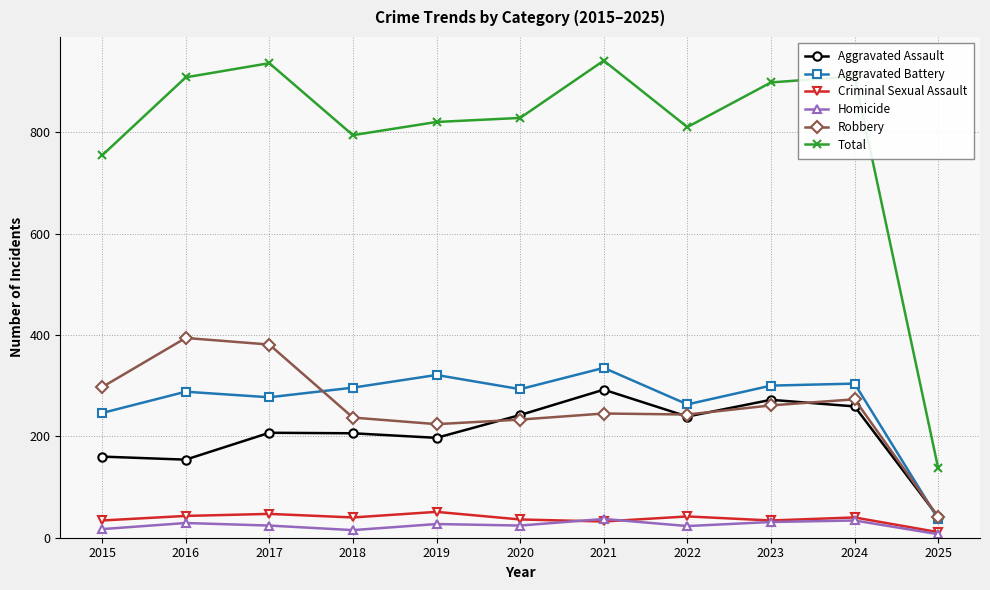

True or false: Aggravated Battery and Homicide cross at least once.

False